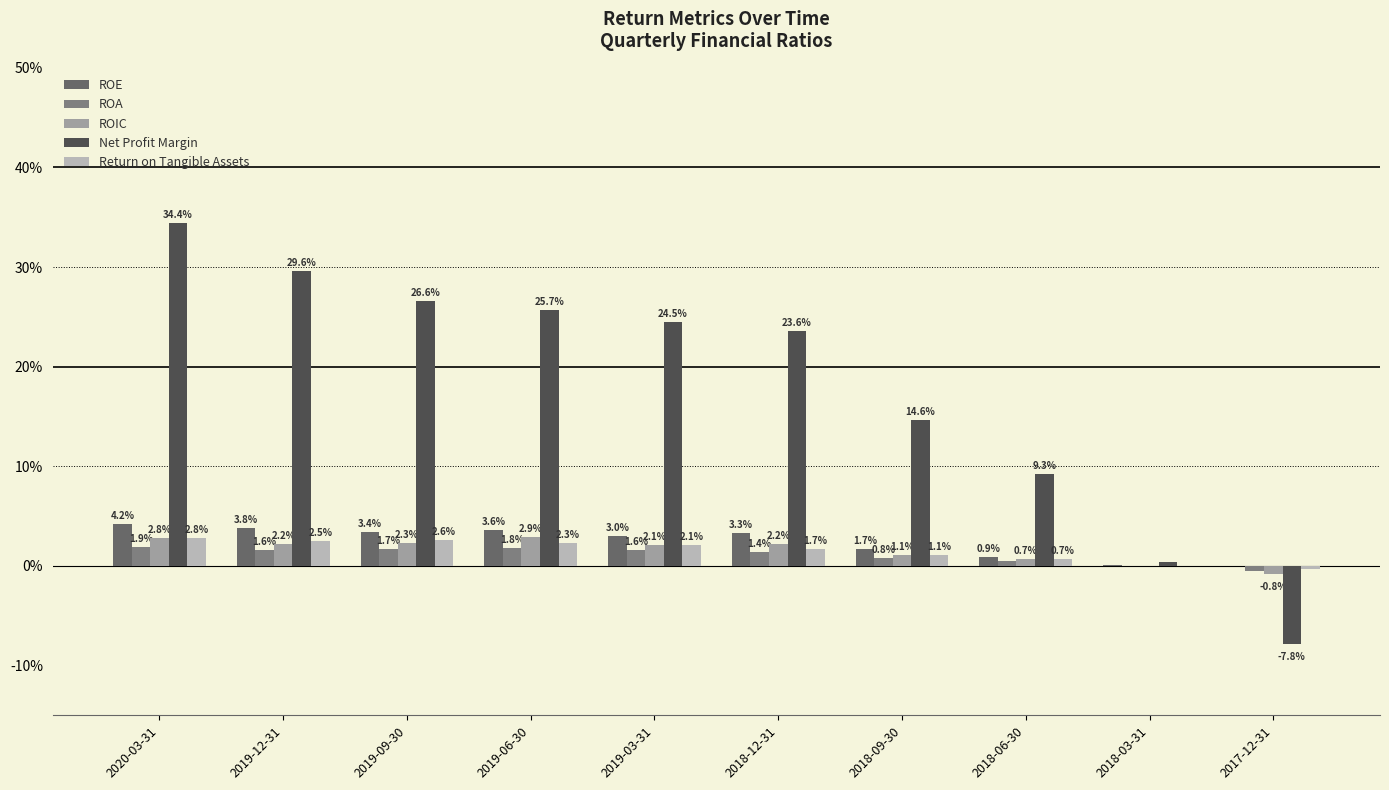

What is the label of the 8th bar from the left?

2018-06-30